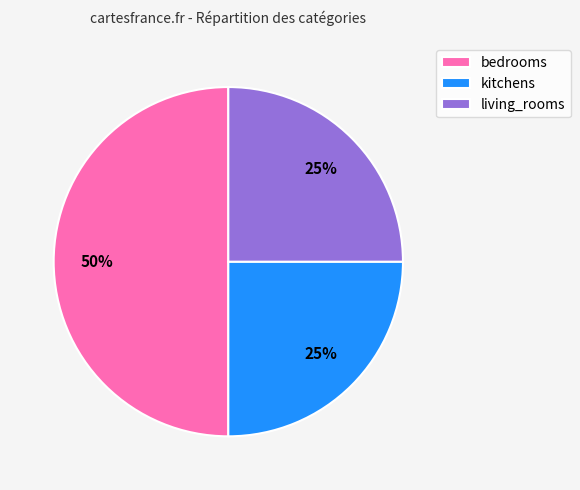

How many slices are in this pie chart?

3